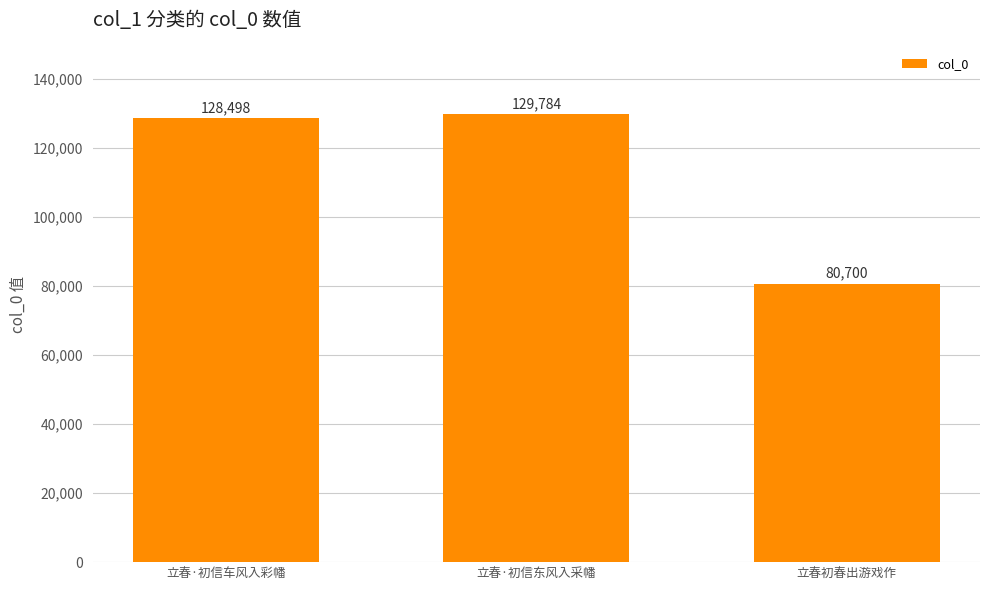

What is the minimum value shown in the chart?

80700